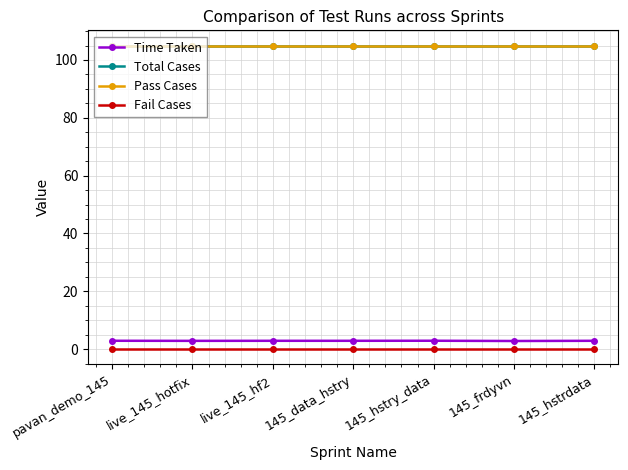

Which series changed the most between 145_data_hstry and 145_hstry_data?

Time Taken